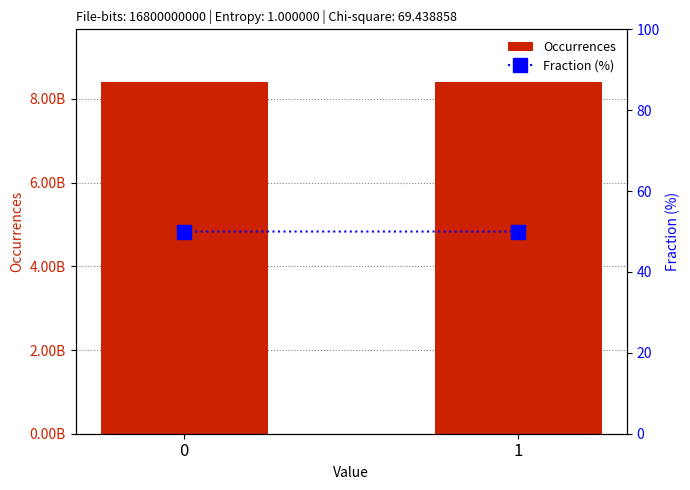

The Occurrences series shows 8399459960.0 at 1. True or false?

True